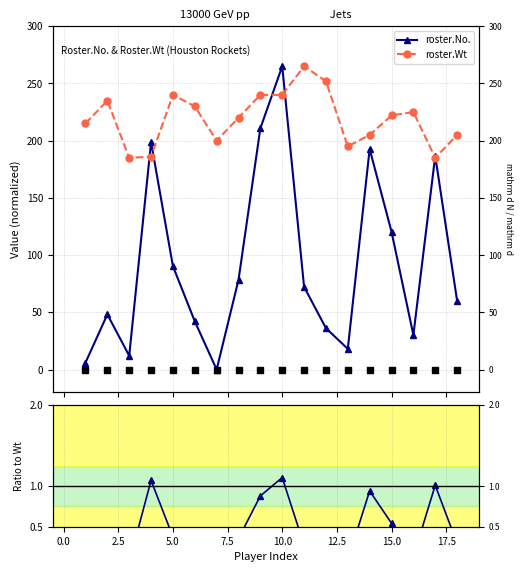

Which series contains the lowest Y value?

roster.No.